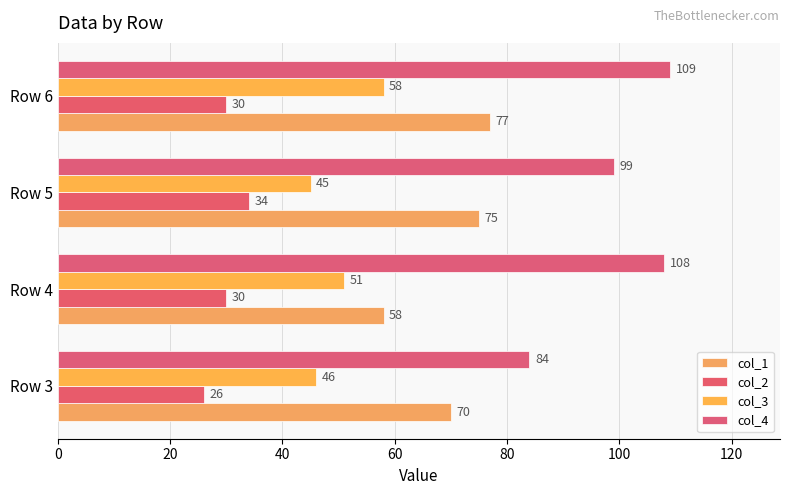

Reading right to left, what are all the values shown in this chart?

col_1: 77	75	58	70
col_2: 30	34	30	26
col_3: 58	45	51	46
col_4: 109	99	108	84